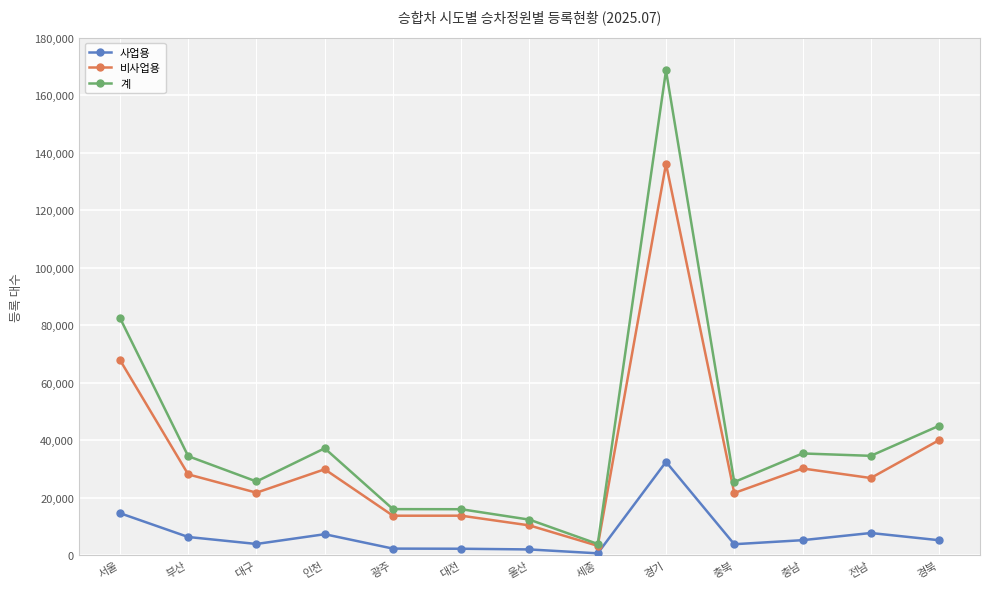

Is it true that 계 equals 35379 at 충남?

True